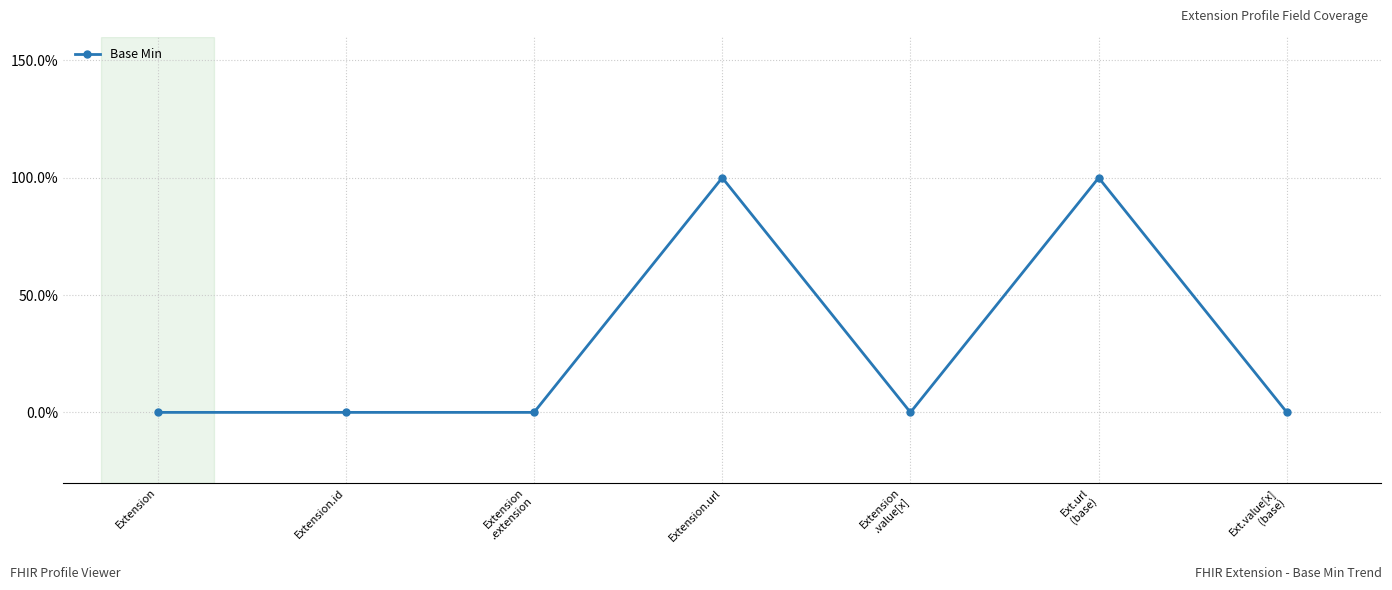

Is this an area chart (filled region under the line)?

No